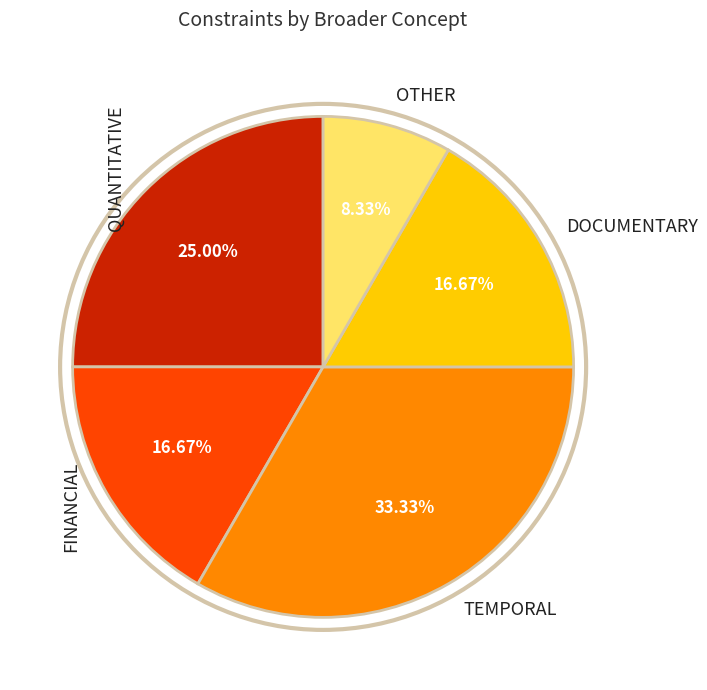

Does any single category account for the majority?

No